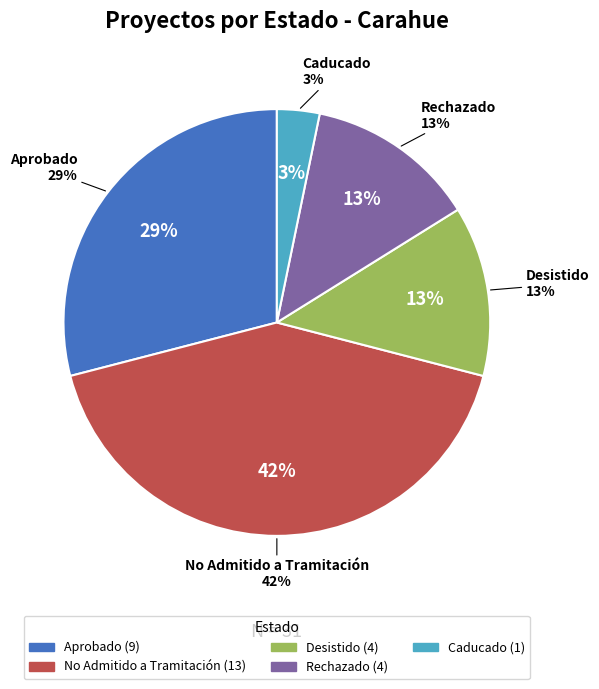

Which slice is the largest?

No Admitido a Tramitación